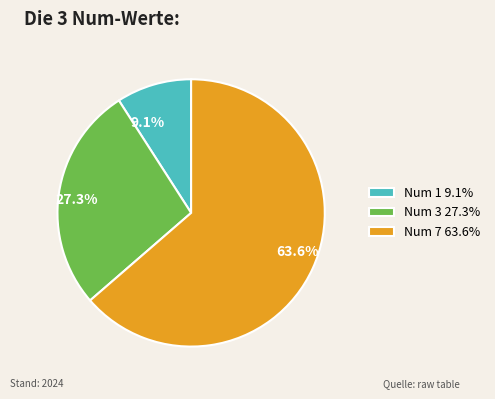

Which category has the smallest portion of the pie?

Num 1 9.1%